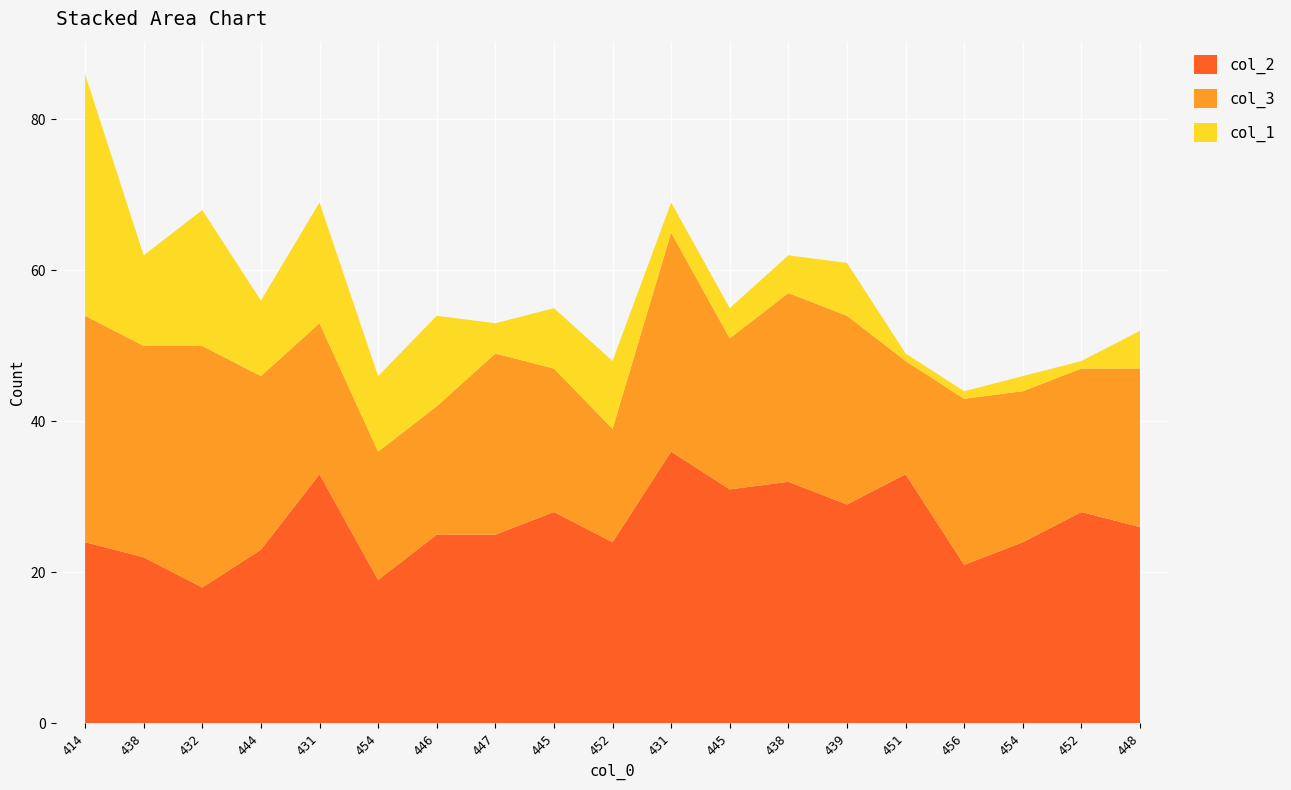

Reading left to right, extract all data points from this chart.

col_2: 24	22	18	23	33	19	25	25	28	24	36	31	32	29	33	21	24	28	26
col_3: 30	28	32	23	20	17	17	24	19	15	29	20	25	25	15	22	20	19	21
col_1: 32	12	18	10	16	10	12	4	8	9	4	4	5	7	1	1	2	1	5